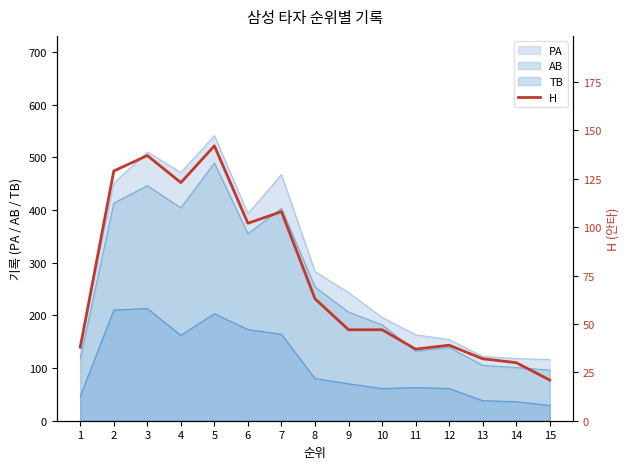

At which category does the data reach its first local valley?

4